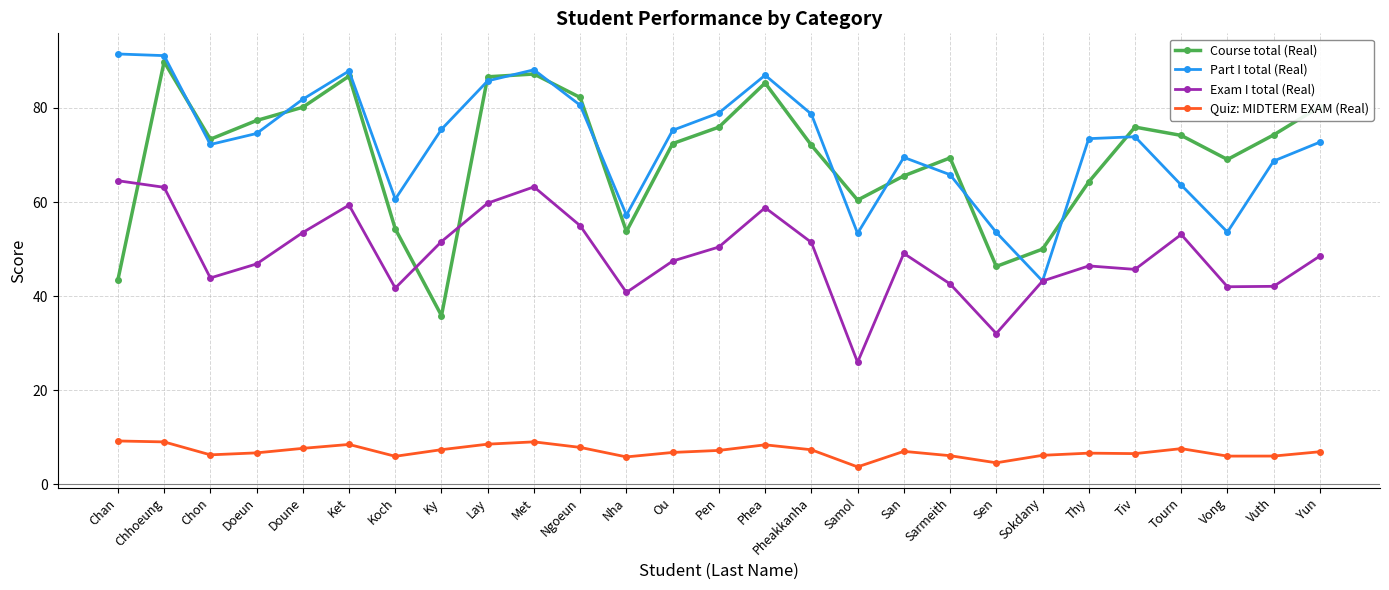

Which series has the widest spread of values?

Course total (Real)